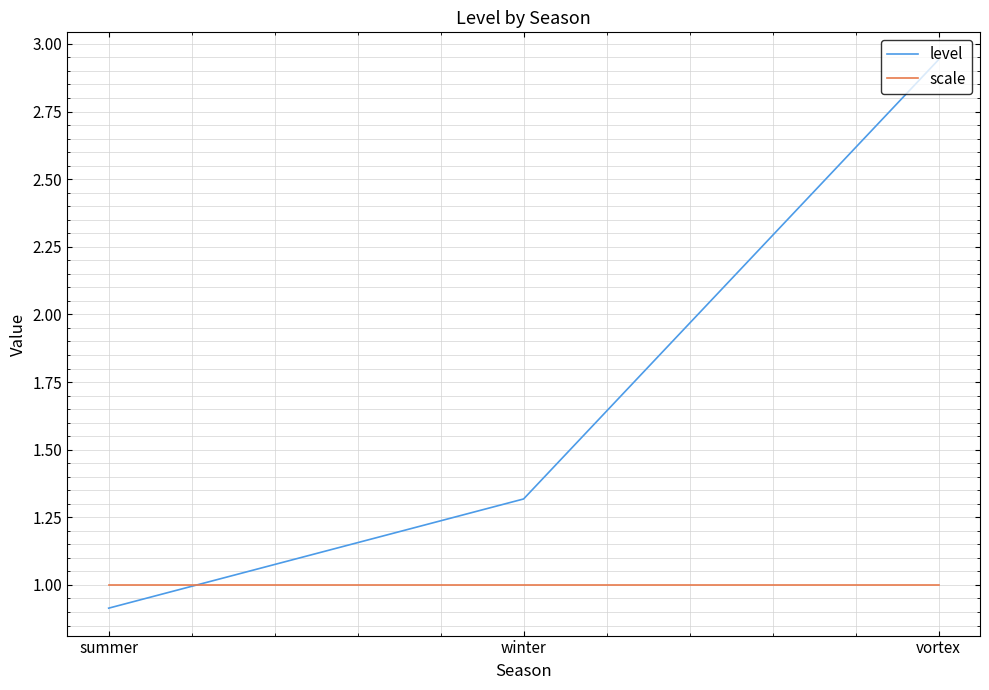

Which category has the lowest value across all series?

summer